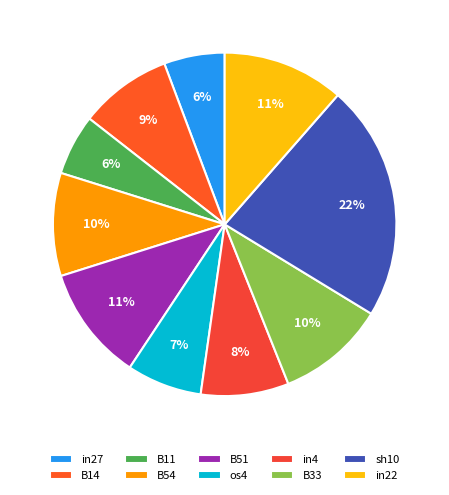

To the nearest percent, what is the combined percentage of os4 and B54?

17%